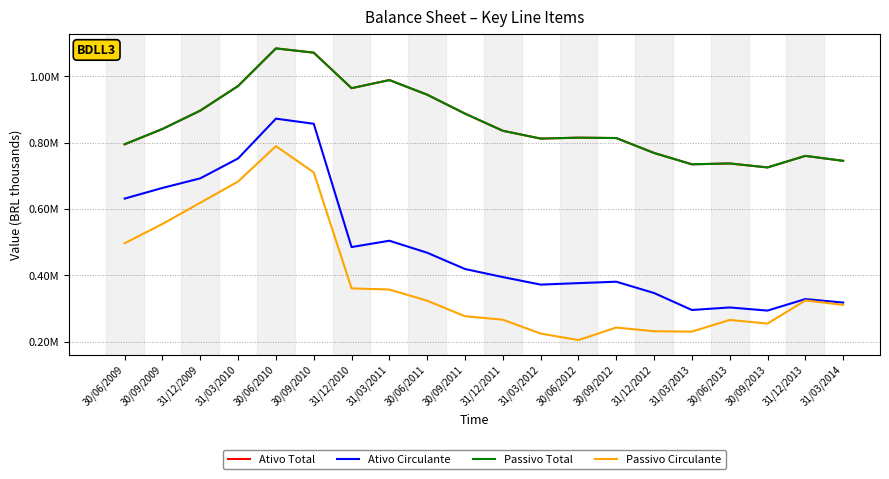

Does the chart have visible grid lines?

Yes